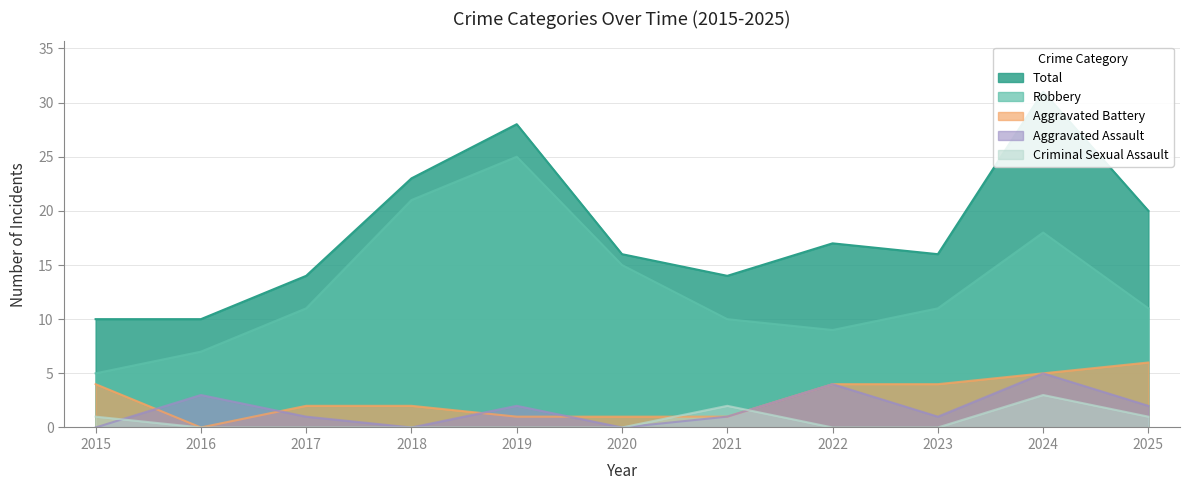

How many categories are shown in the chart?

11